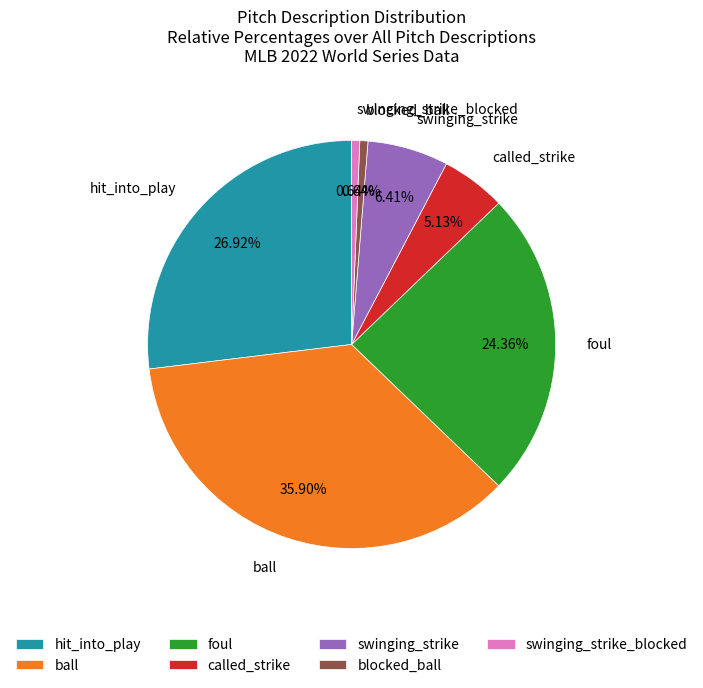

How many slices are in this pie chart?

7